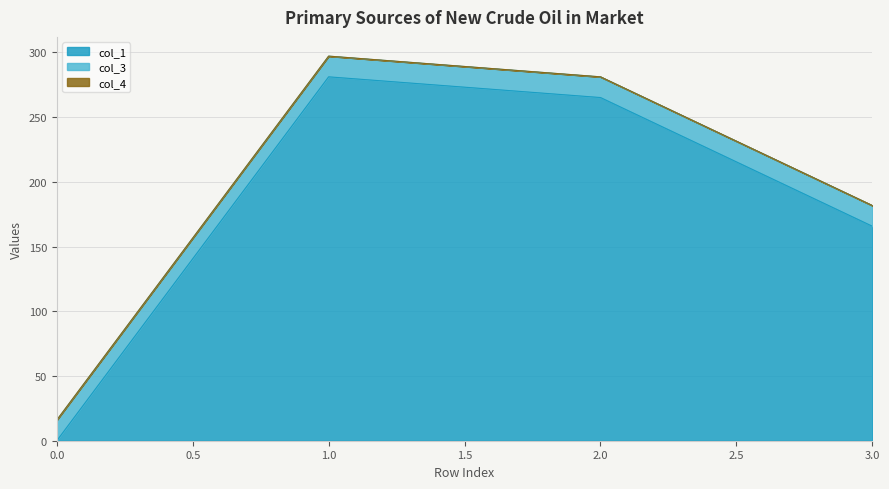

List the labels in order of col_1 value, largest first.

1.0, 2.0, 3.0, 0.0